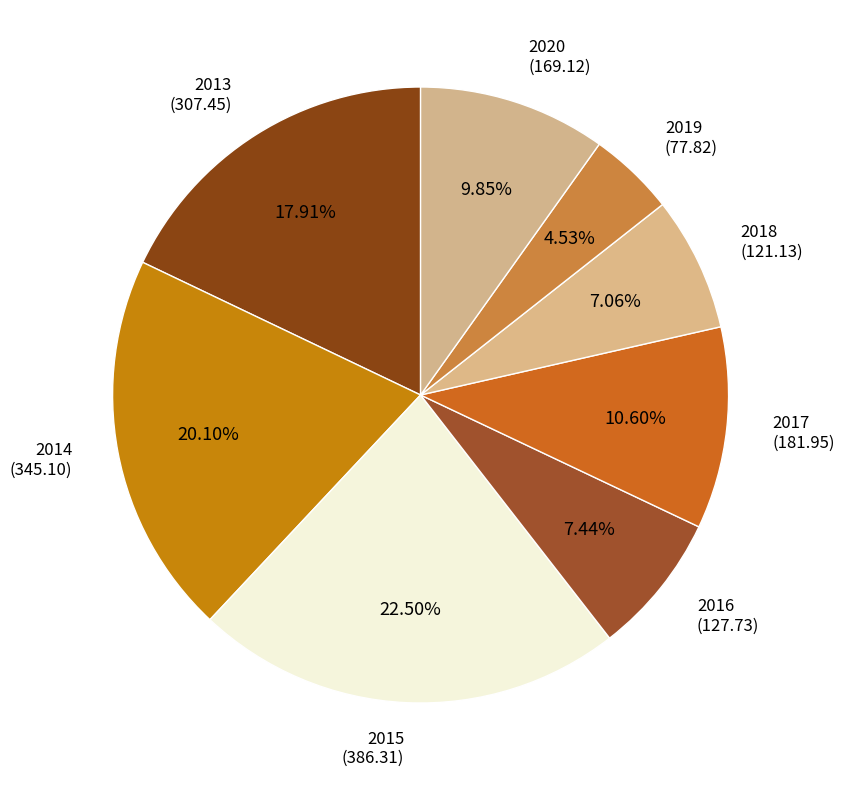

Which slice is the smallest?

2019